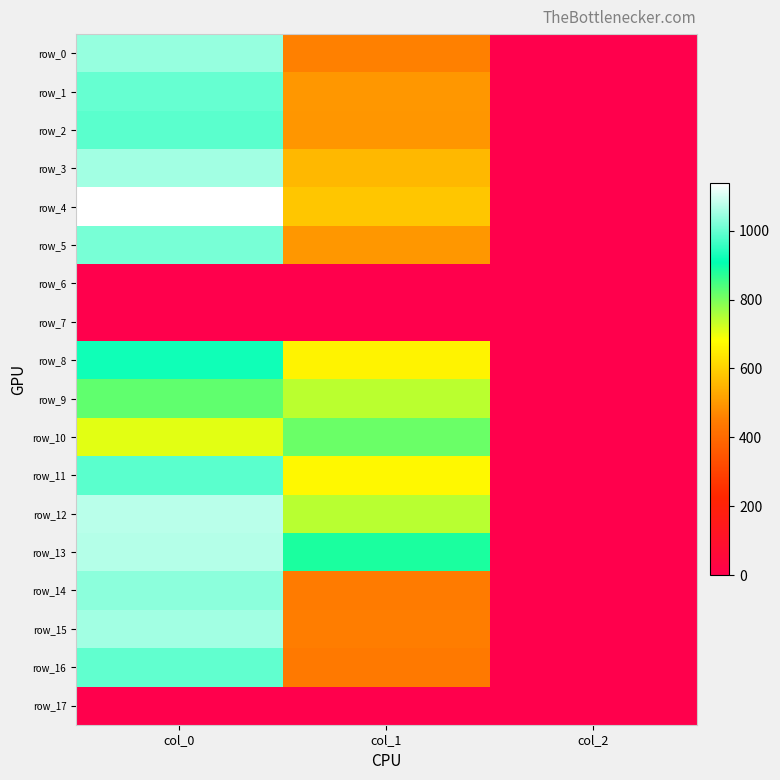

The row_0 series shows 1043.3 at col_0. True or false?

True